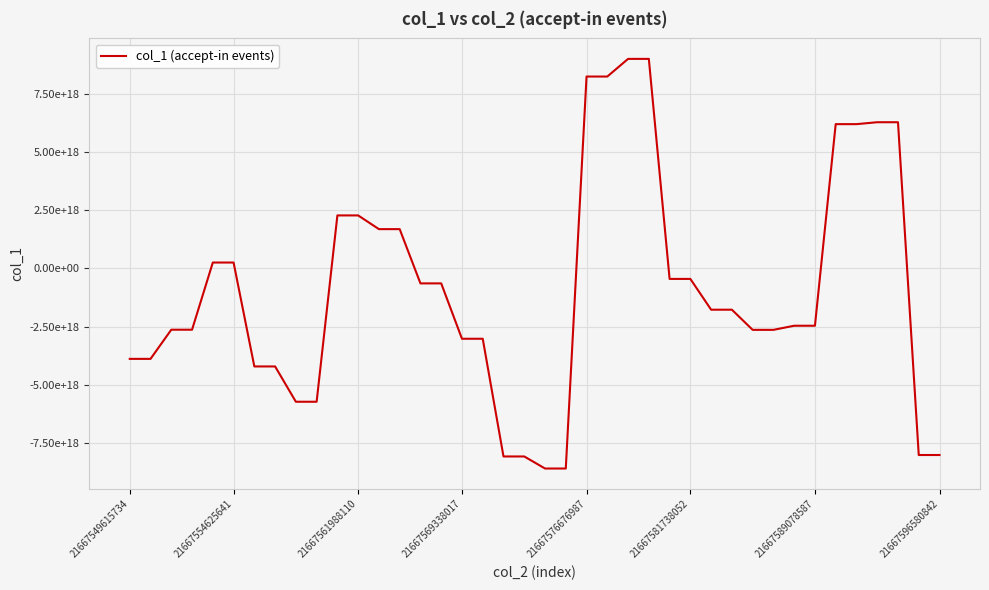

Does the chart have visible grid lines?

Yes